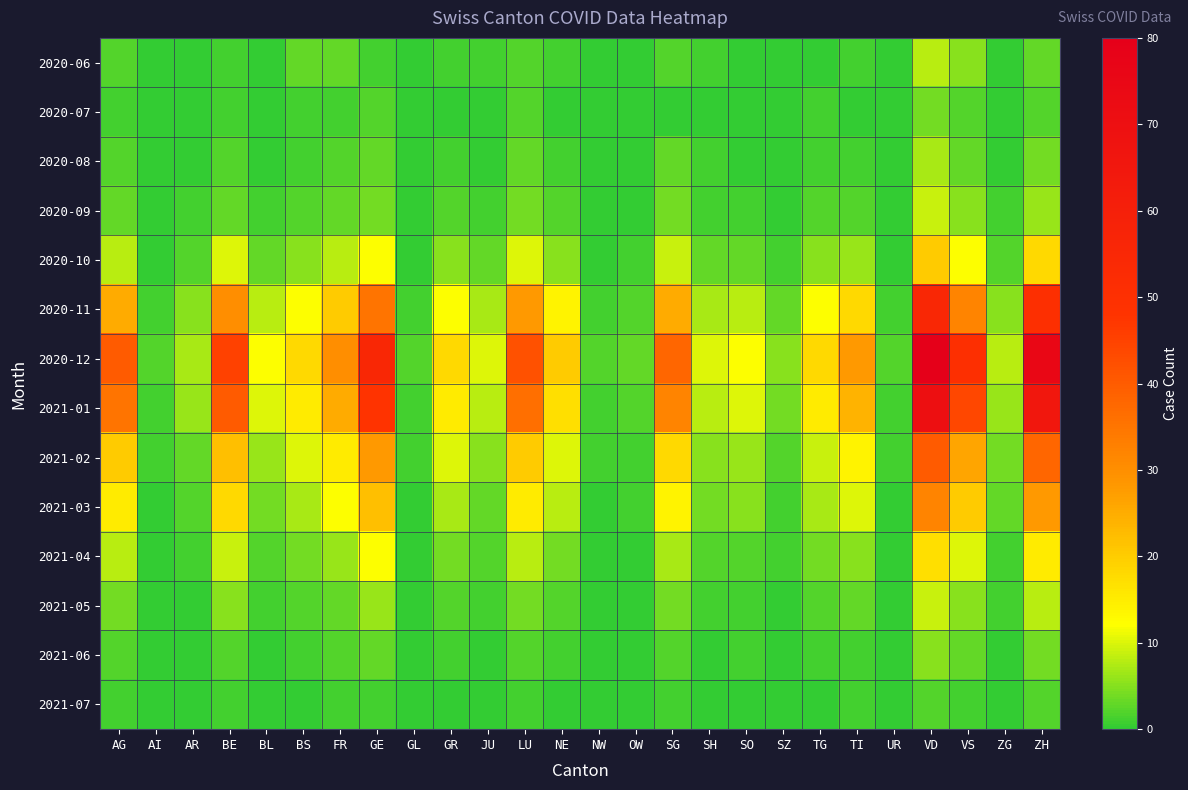

List the series in order of their peak value, highest first.

2020-12, 2021-01, 2020-11, 2021-02, 2021-03, 2020-10, 2021-04, 2020-09, 2021-05, 2020-06, 2020-08, 2021-06, 2020-07, 2021-07